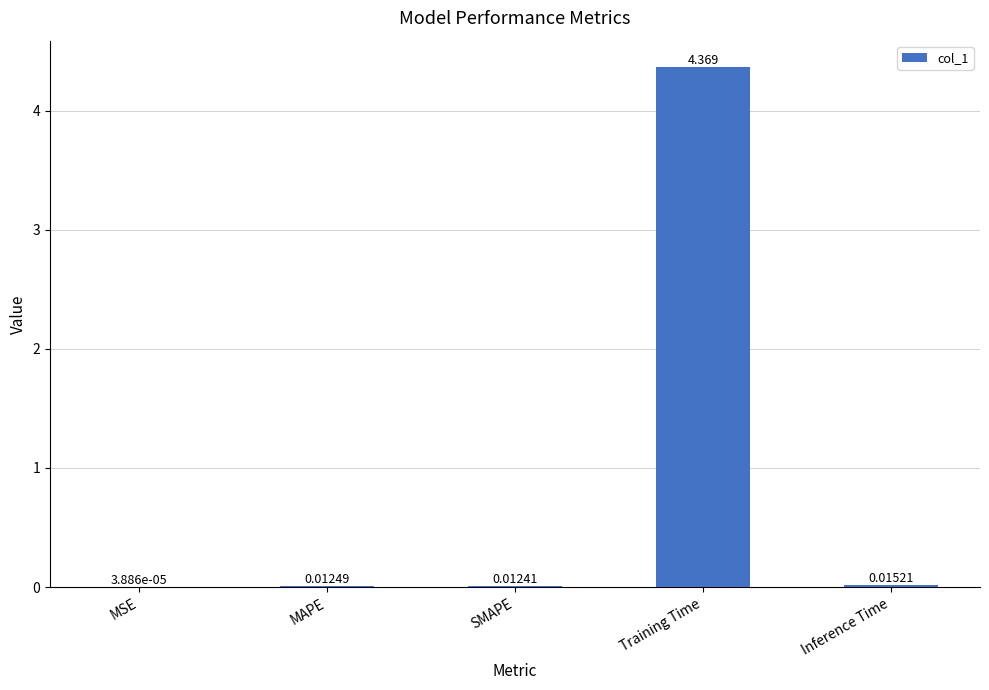

Are the bars horizontal?

No